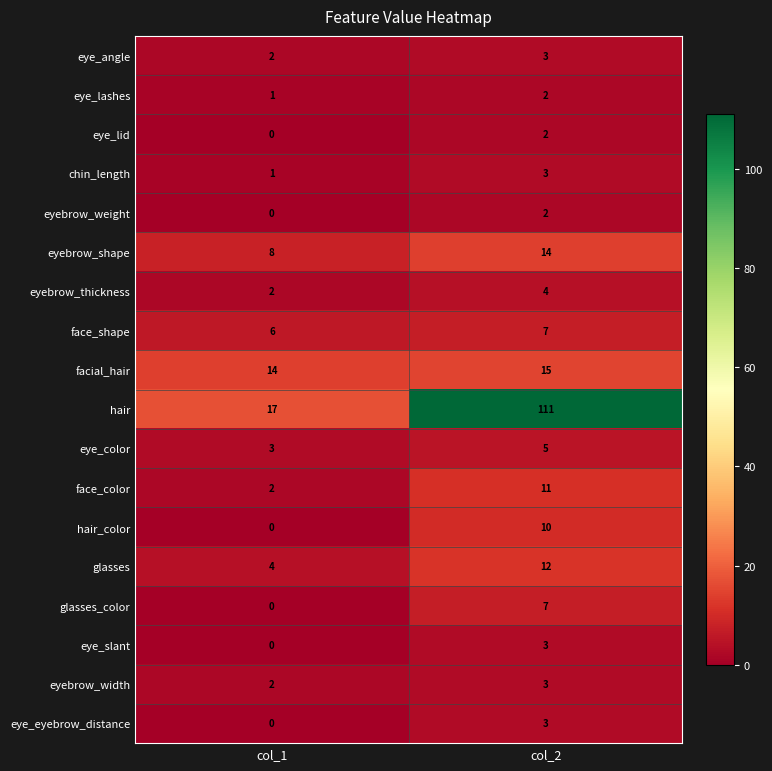

Between col_1 and col_2, which series saw the biggest shift?

hair